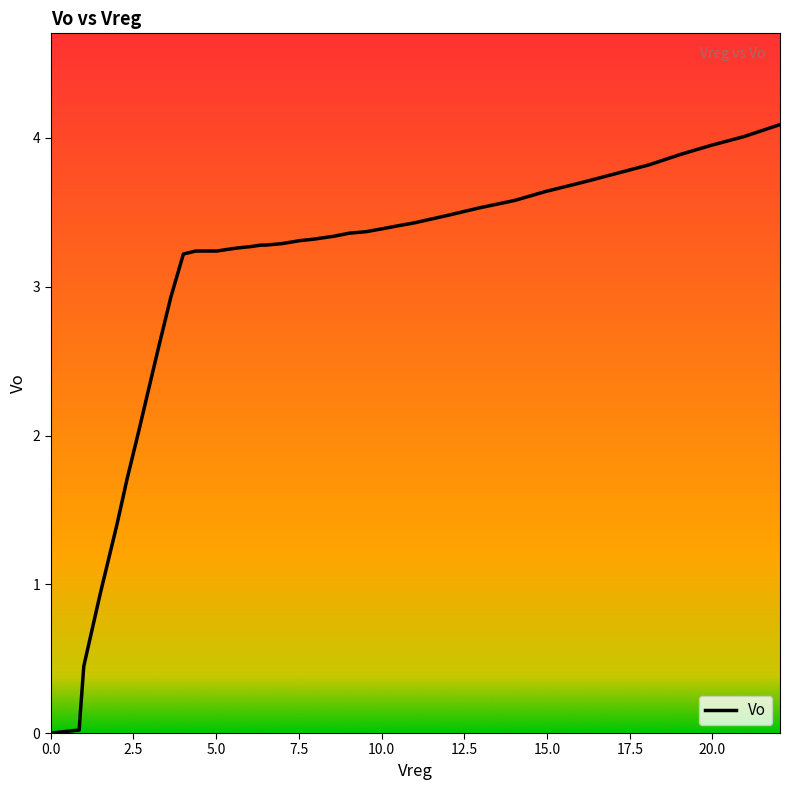

What is the greatest value displayed?

4.1